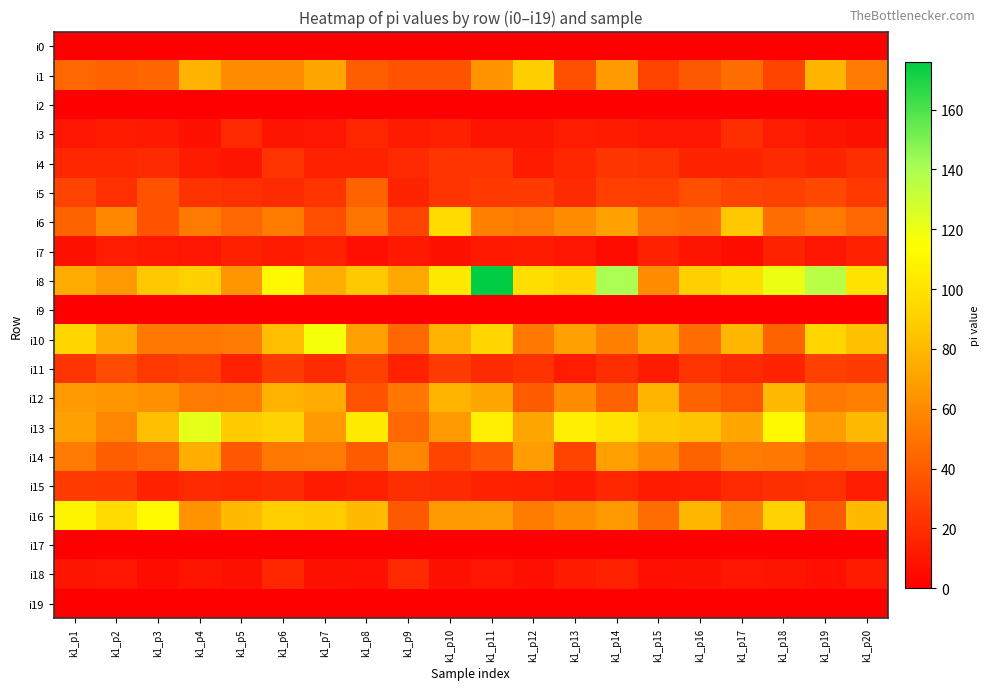

At which category is the sum across all series the highest?

k1_p11